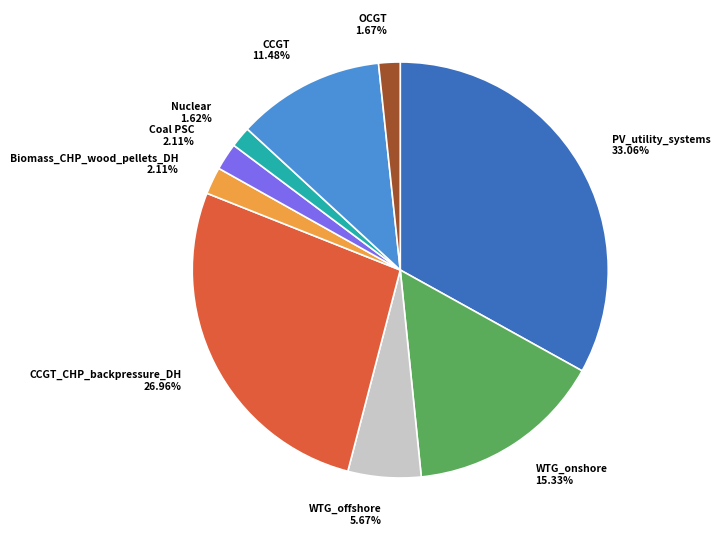

Which slice is the largest?

PV_utility_systems 33.06%